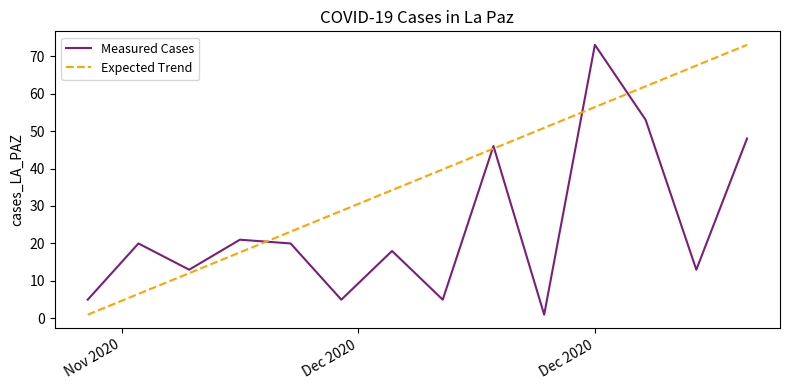

What is the greatest value displayed?

73.0